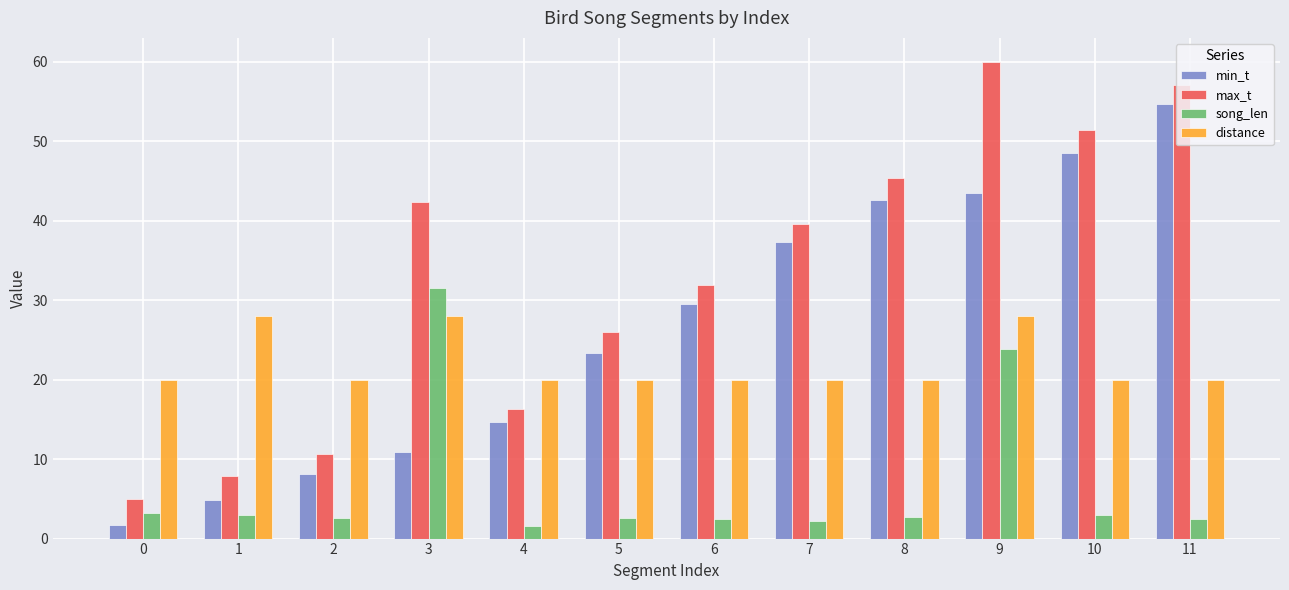

What is the sum of the min_t values at 2 and 9?

51.6